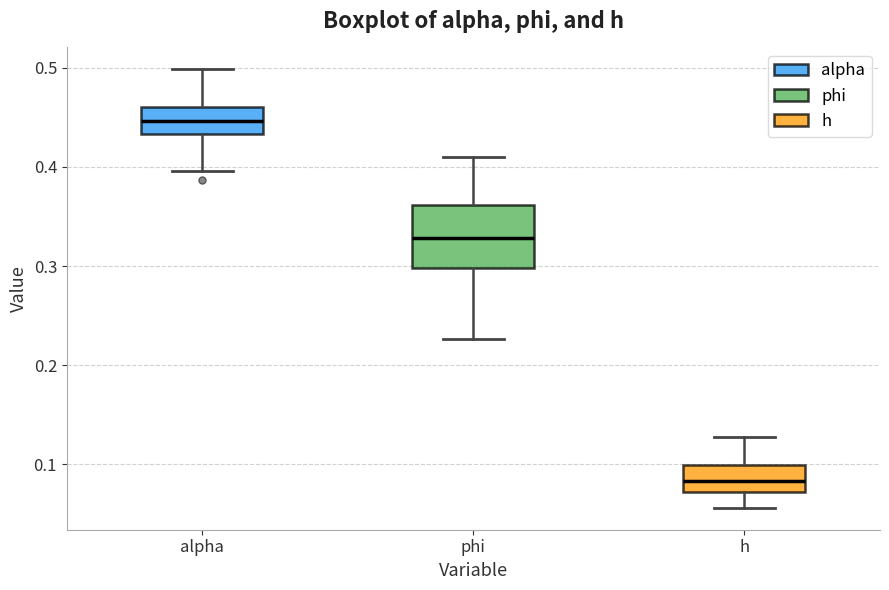

Which box's median line is the lowest?

h